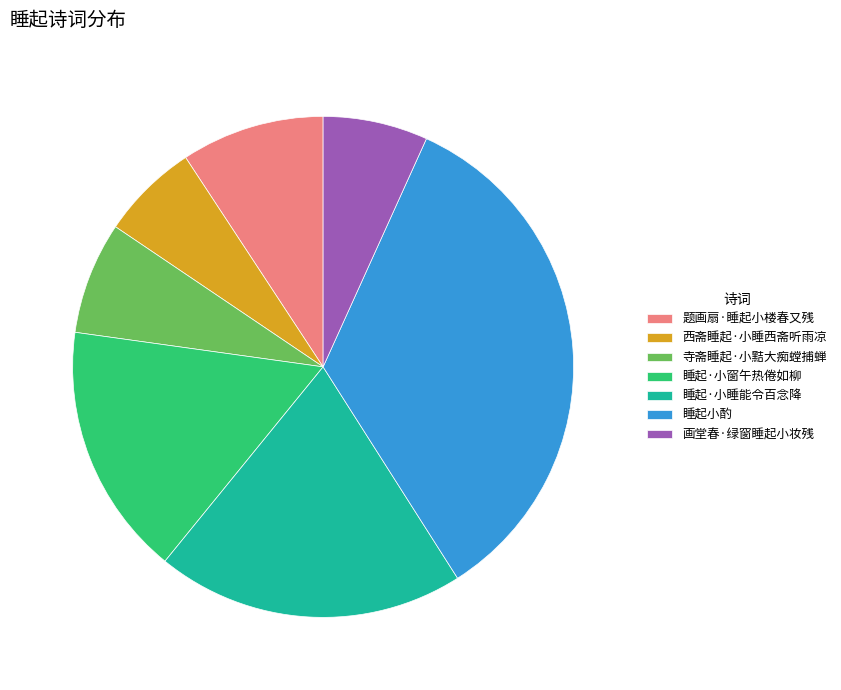

Do 睡起小酌 and 寺斋睡起·小黠大痴螳捕蝉 together represent more than half of the pie?

No